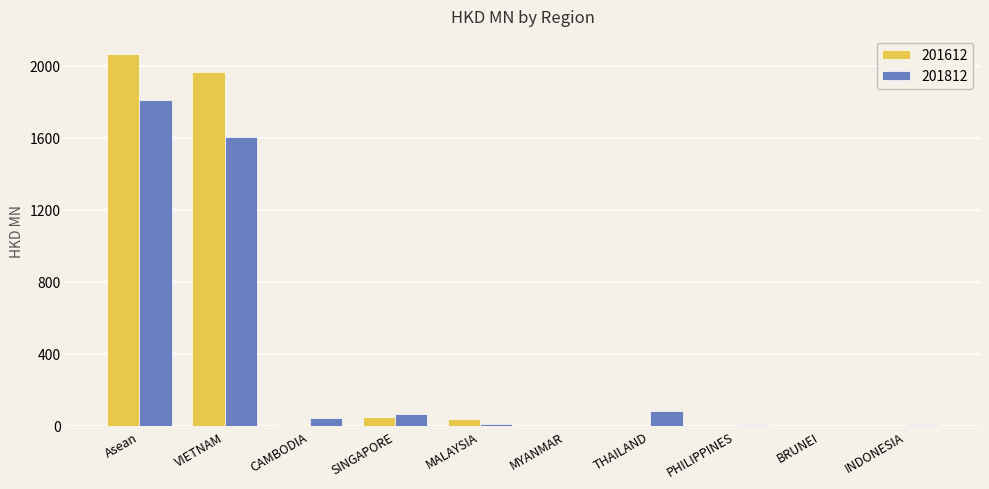

At which label is 201812 closest to 903?

VIETNAM